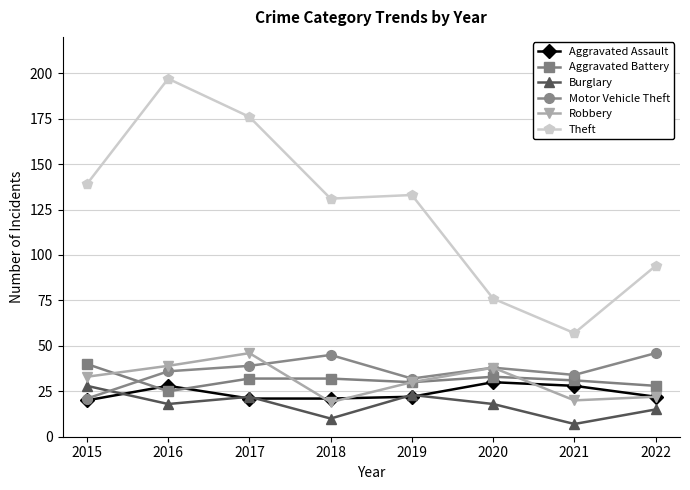

How many series are shown in this chart?

6